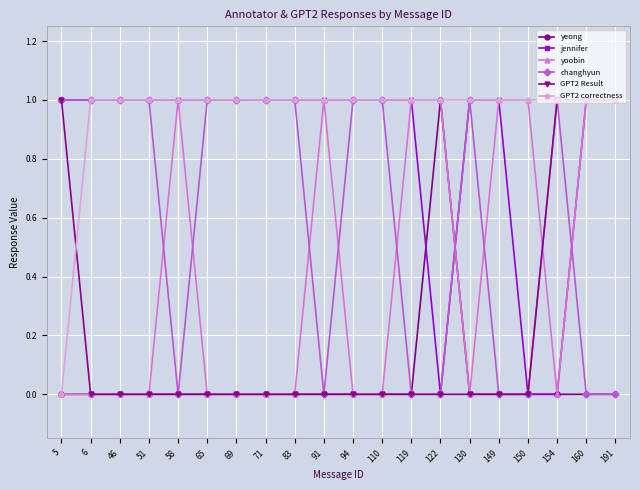

How many lines are shown in the chart?

6